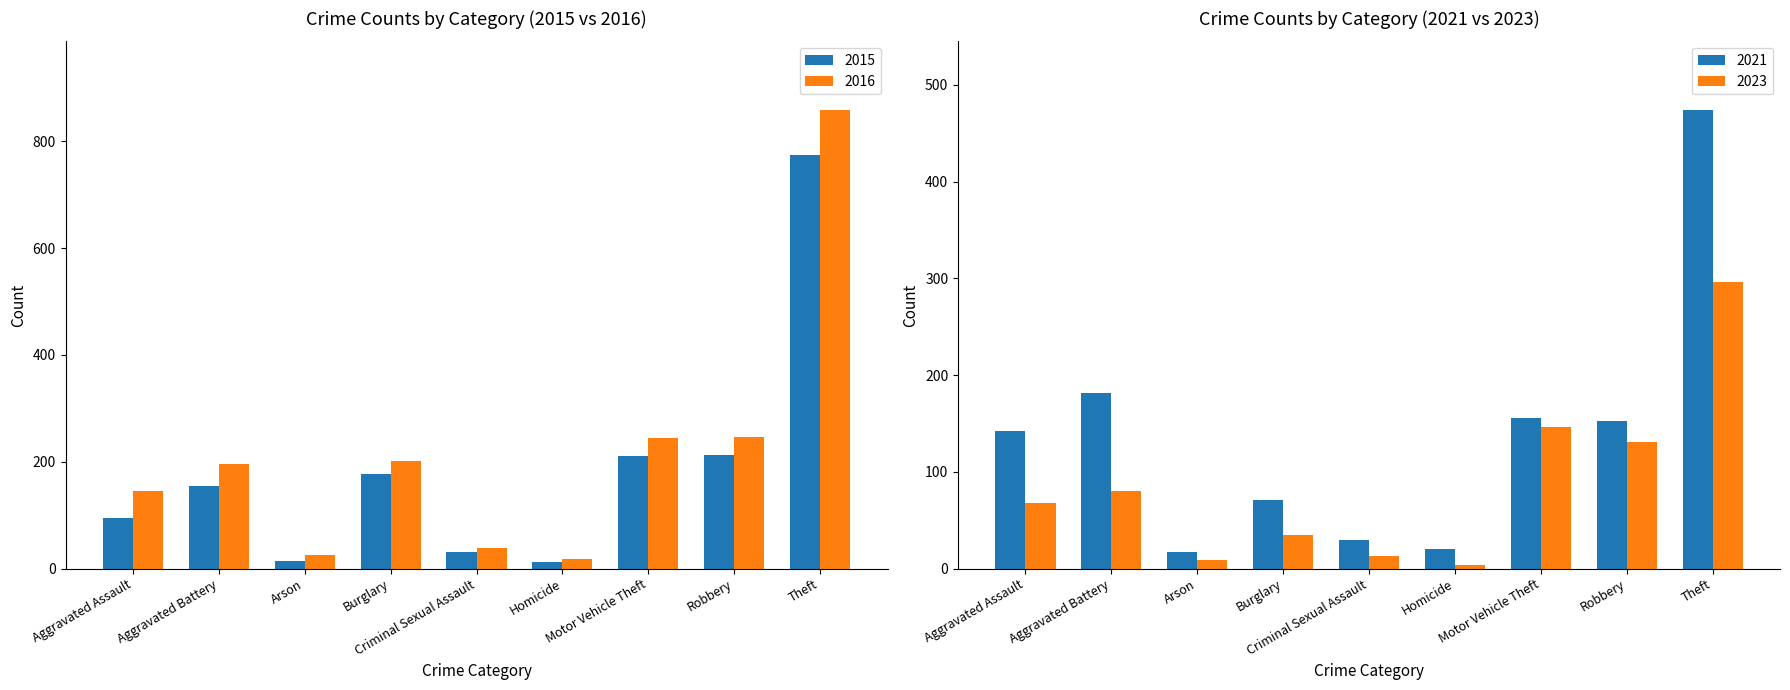

At which category is the sum across all series the highest?

Theft